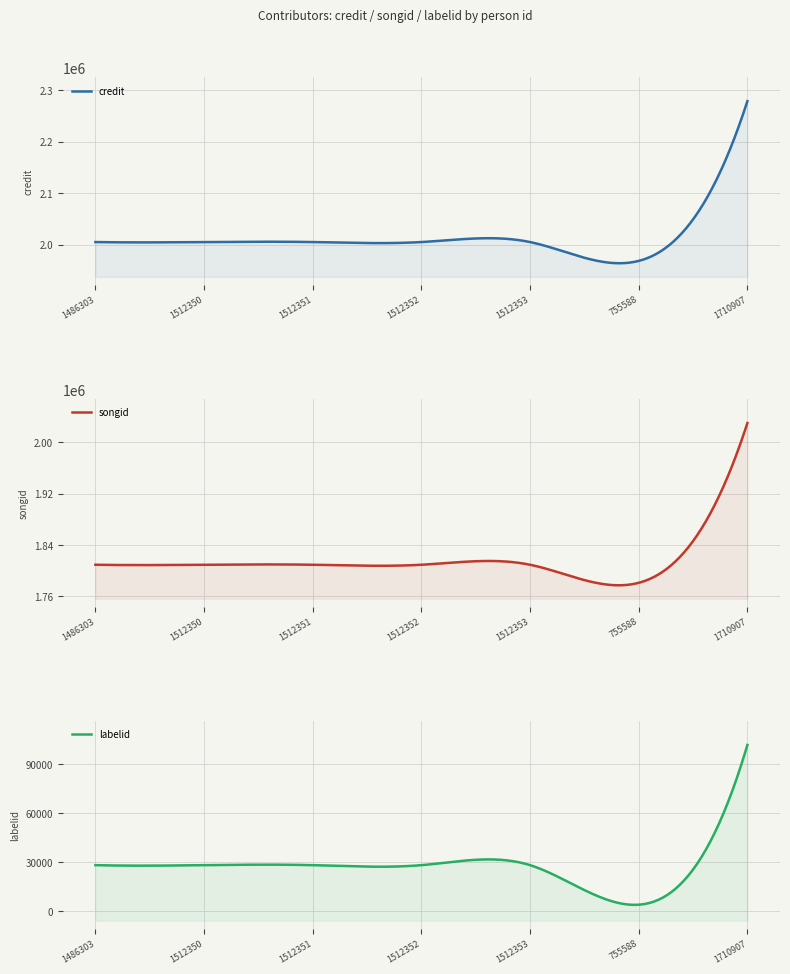

What are all the series names shown in the legend?

credit, songid, labelid